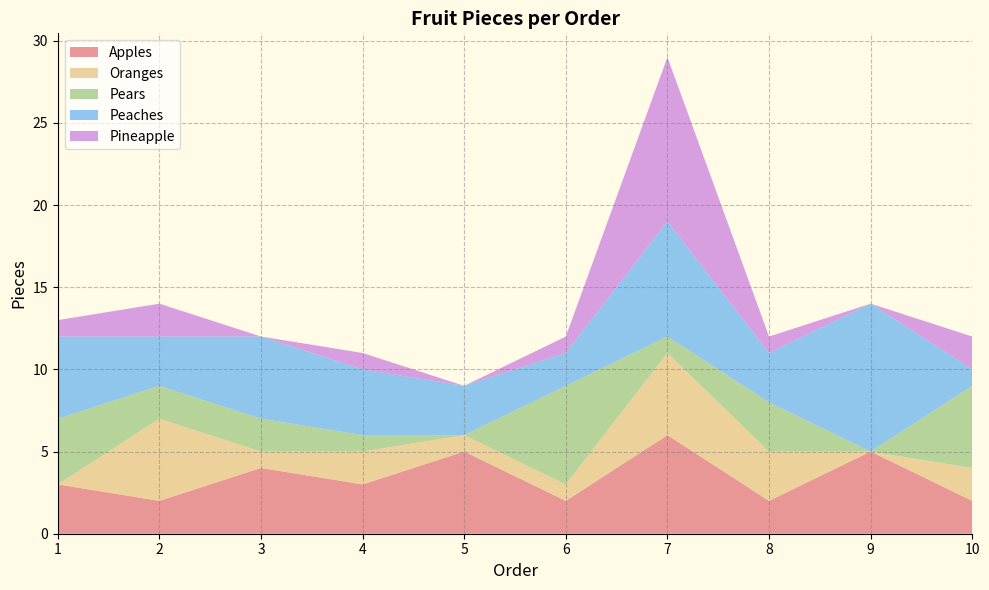

Reading left to right, transcribe all the data shown in this chart.

Apples: 3	2	4	3	5	2	6	2	5	2
Oranges: 0	5	1	2	1	1	5	3	0	2
Pears: 4	2	2	1	0	6	1	3	0	5
Peaches: 5	3	5	4	3	2	7	3	9	1
Pineapple: 1	2	0	1	0	1	10	1	0	2